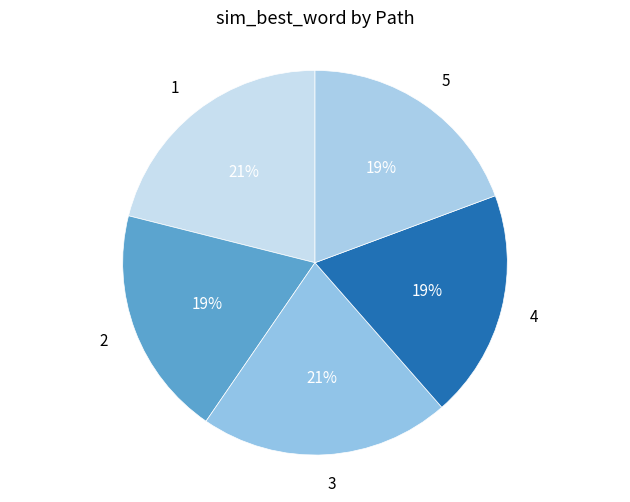

Is 3 the majority of the pie?

No